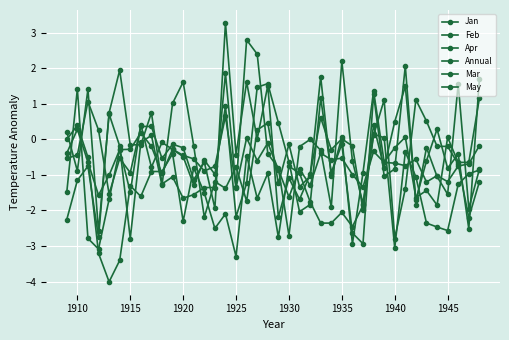

How many distinct data groups are displayed?

6